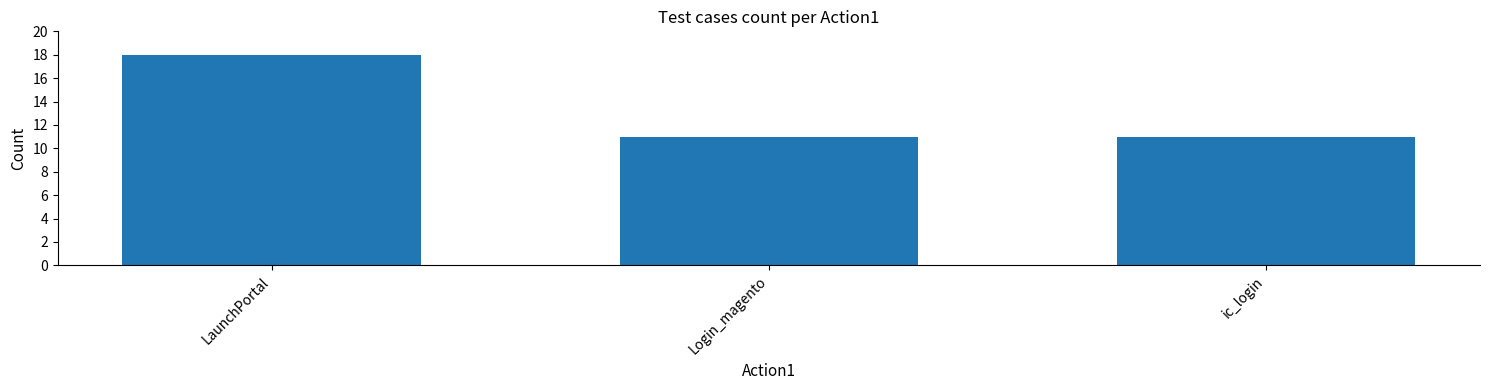

Reading left to right, what are all the values shown in this chart?

18	11	11